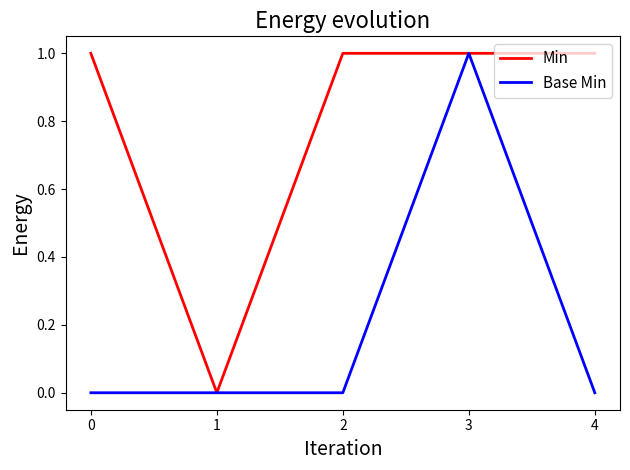

At which category is the sum across all series the highest?

3